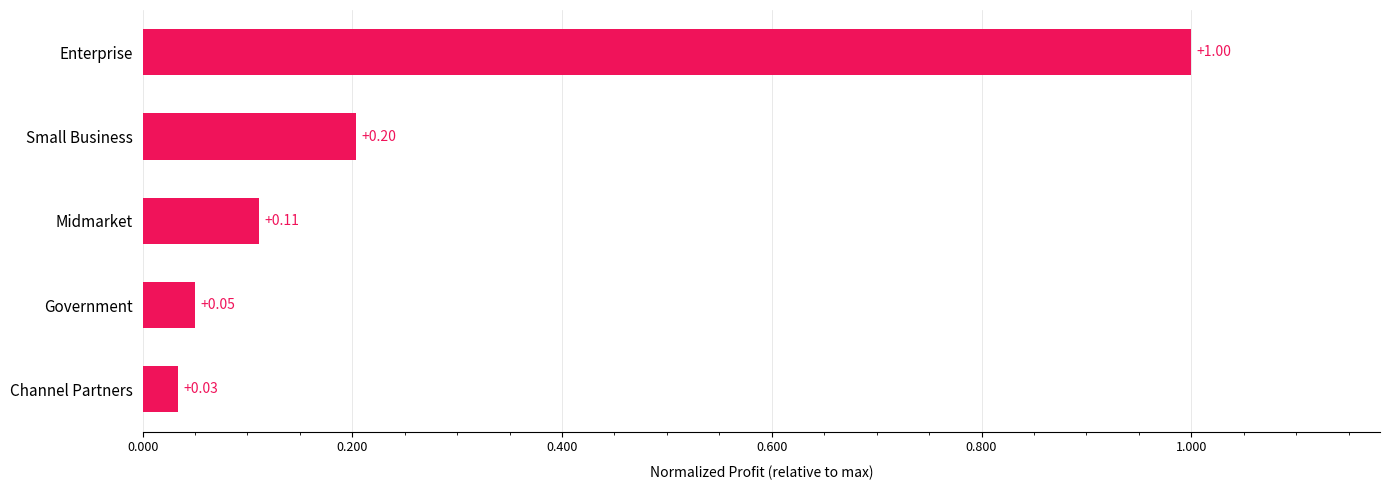

Rank the categories by value from lowest to highest.

Channel Partners, Government, Midmarket, Small Business, Enterprise